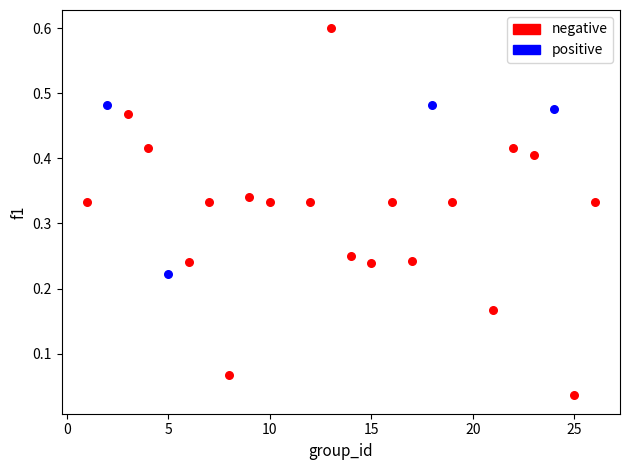

Which series has the widest spread of Y values?

negative